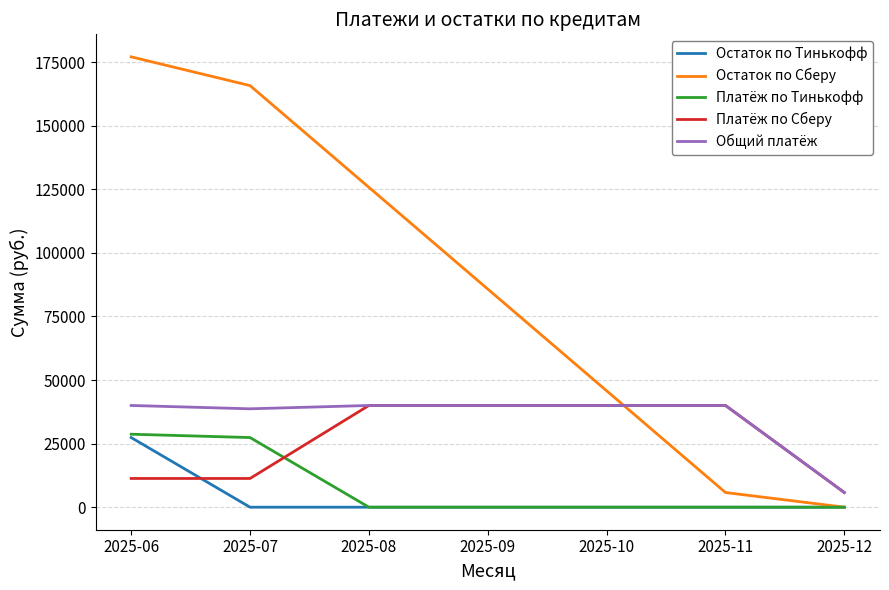

At which category is the sum across all series the highest?

2025-06